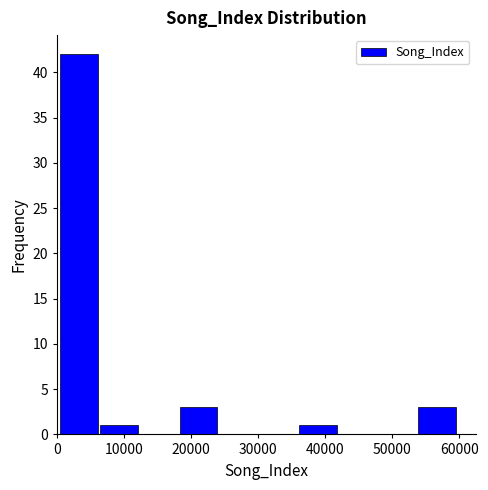

Which range on the x-axis has the tallest bar?

0 to 6000